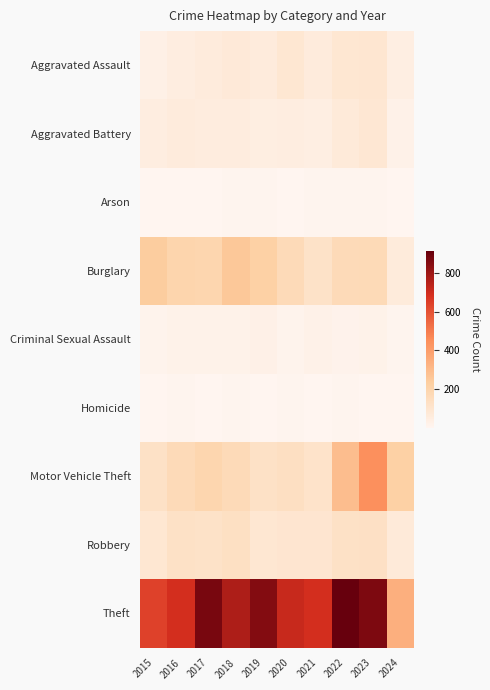

At 2019, list the series in order from smallest to largest.

Homicide, Arson, Criminal Sexual Assault, Aggravated Battery, Aggravated Assault, Robbery, Motor Vehicle Theft, Burglary, Theft